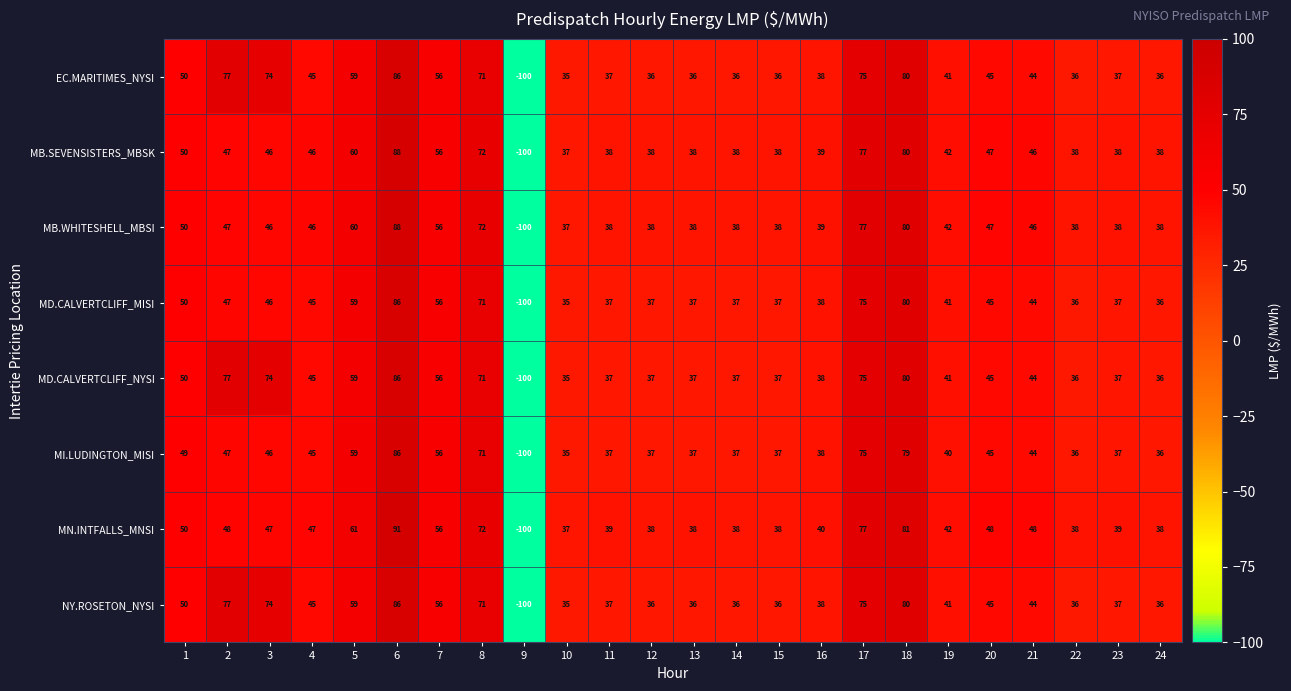

Which series has the largest total across all categories?

MD.CALVERTCLIFF_NYSI